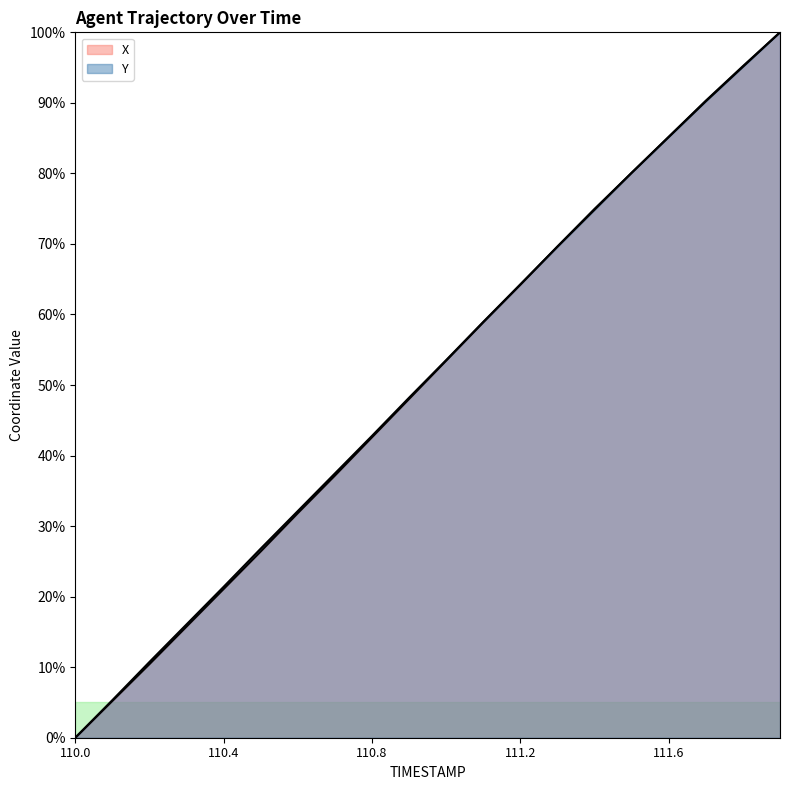

Does the chart display data point markers on the line(s)?

No